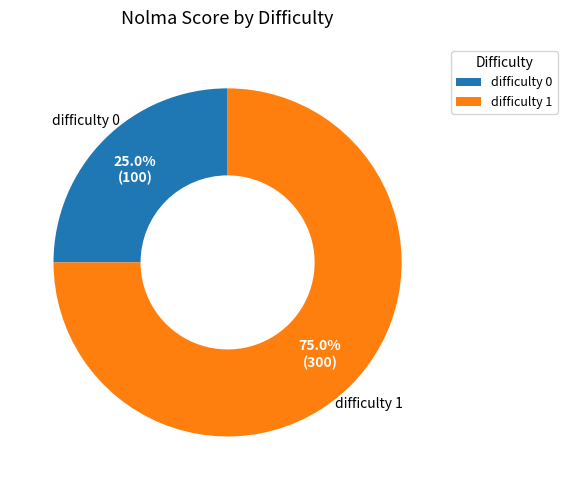

Which has a higher value, difficulty 1 or difficulty 0?

difficulty 1